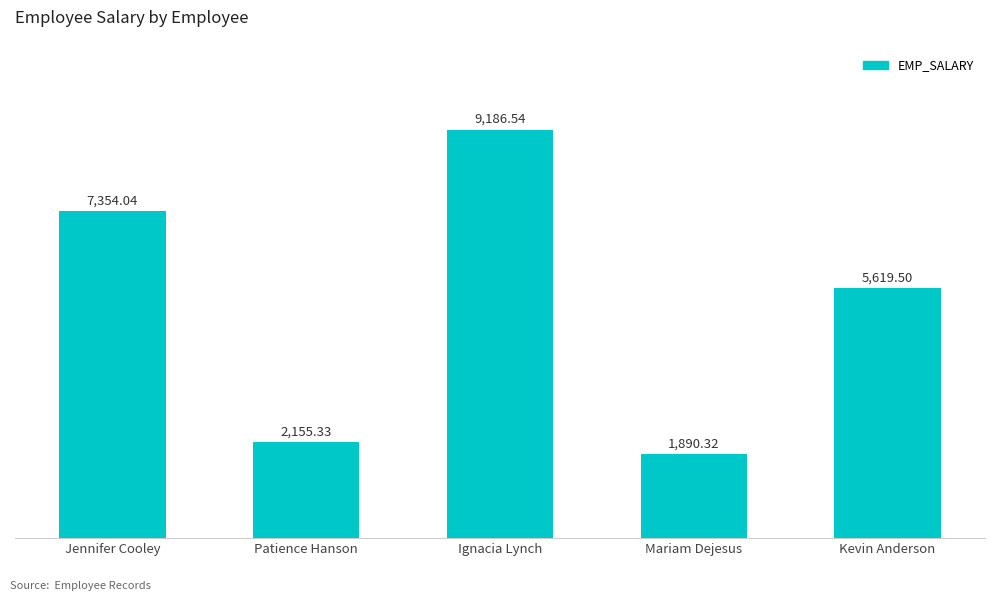

What is the difference between the values at Patience Hanson and Jennifer Cooley?

5198.7